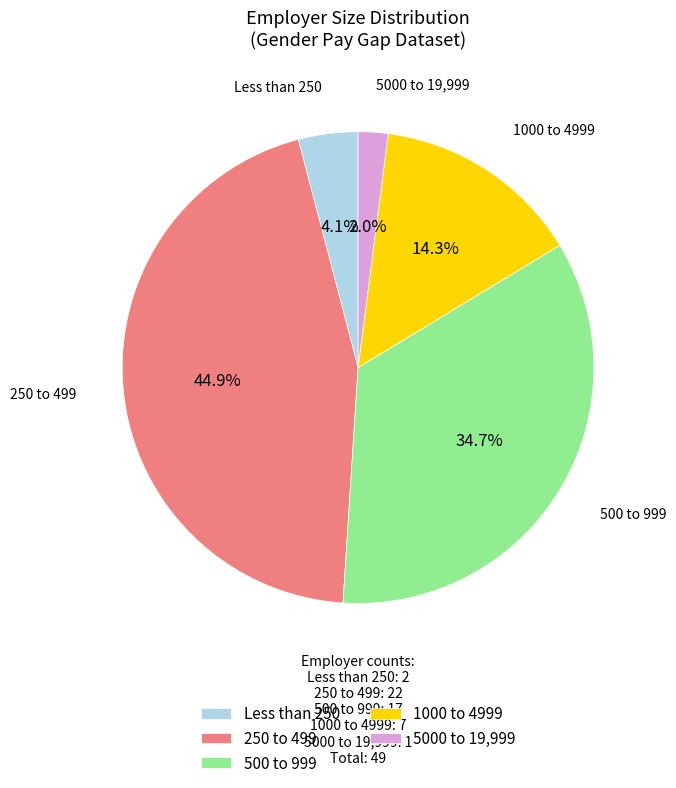

What is the ratio of the value at 5000 to 19,999 to the value at Less than 250?

0.5